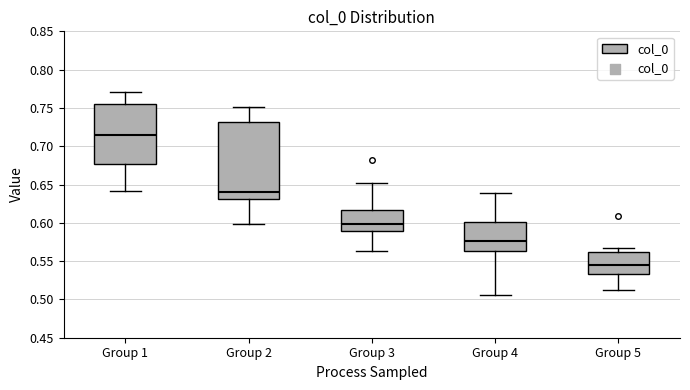

Which box's median line is the highest?

Group 1